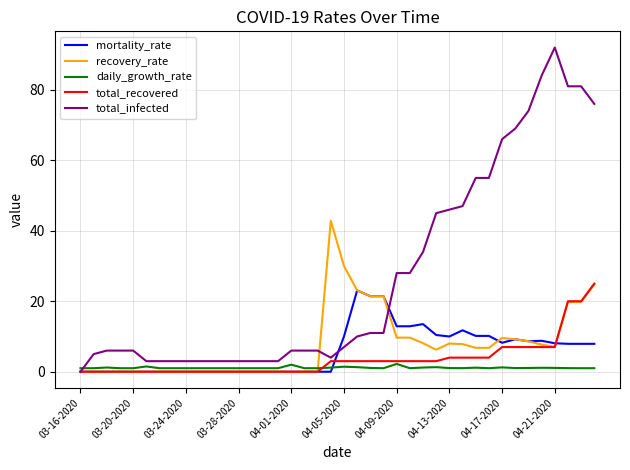

Does the chart display data point markers on the line(s)?

No